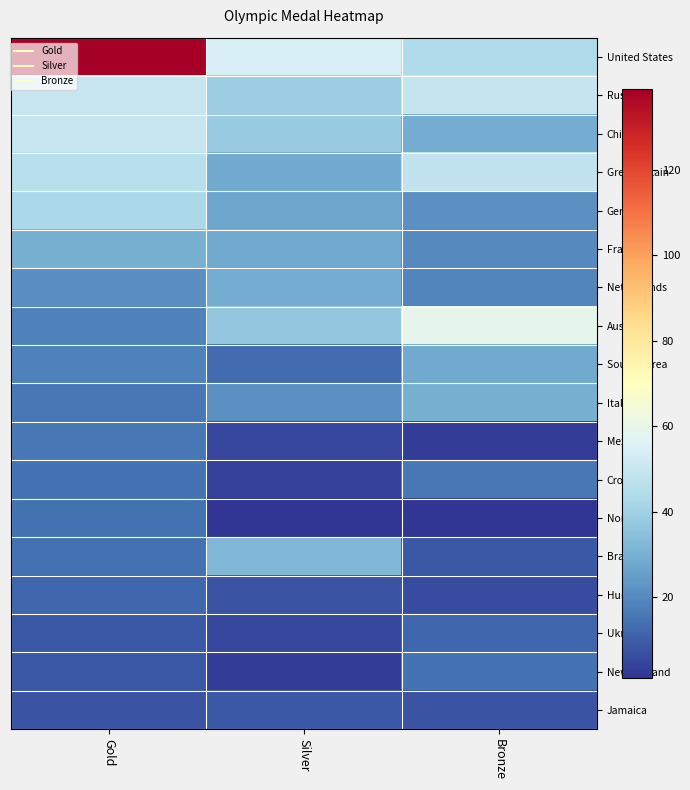

Reading right to left, what are all the values shown in this chart?

United States: Bronze=44	Silver=54	Gold=139
Russia: Bronze=49	Silver=39	Gold=50
China: Bronze=29	Silver=38	Gold=50
Great Britain: Bronze=48	Silver=28	Gold=46
Germany: Bronze=22	Silver=27	Gold=43
France: Bronze=20	Silver=28	Gold=30
Netherlands: Bronze=19	Silver=29	Gold=21
Australia: Bronze=59	Silver=37	Gold=18
South Korea: Bronze=28	Silver=13	Gold=18
Italy: Bronze=30	Silver=22	Gold=16
Mexico: Bronze=3	Silver=5	Gold=16
Croatia: Bronze=16	Silver=4	Gold=15
Norway: Bronze=1	Silver=1	Gold=15
Brazil: Bronze=9	Silver=32	Gold=14
Hungary: Bronze=6	Silver=8	Gold=12
Ukraine: Bronze=12	Silver=5	Gold=9
New Zealand: Bronze=15	Silver=3	Gold=9
Jamaica: Bronze=8	Silver=9	Gold=8